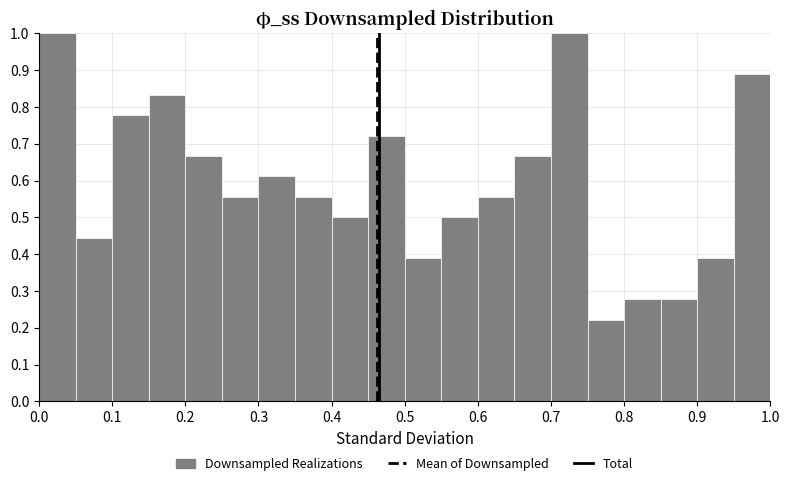

Reading left to right, list every bar in this chart as the range it spans on the x-axis followed by its height. The values are not printed on the chart, so give them approximately, as read against the axis.

0.00 to 0.05: 1.00
0.05 to 0.10: 0.44
0.10 to 0.15: 0.78
0.15 to 0.20: 0.83
0.20 to 0.25: 0.67
0.25 to 0.30: 0.56
0.30 to 0.35: 0.61
0.35 to 0.40: 0.56
0.40 to 0.45: 0.50
0.45 to 0.50: 0.72
0.50 to 0.55: 0.39
0.55 to 0.60: 0.50
0.60 to 0.65: 0.56
0.65 to 0.70: 0.67
0.70 to 0.75: 1.00
0.75 to 0.80: 0.22
0.80 to 0.85: 0.28
0.85 to 0.90: 0.28
0.90 to 0.95: 0.39
0.95 to 1.00: 0.89